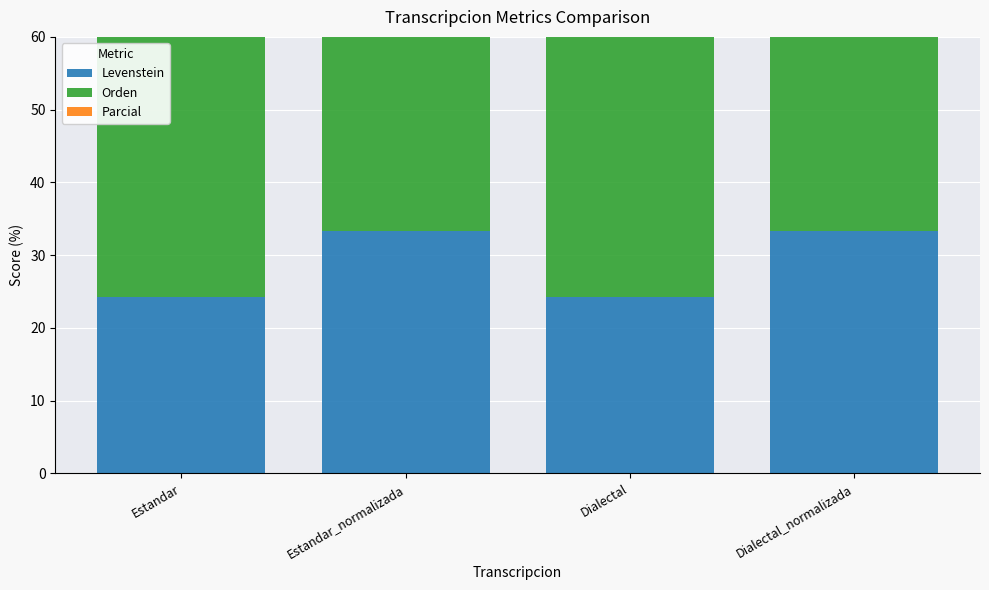

Is it true that Orden equals 42.3 at Estandar?

True